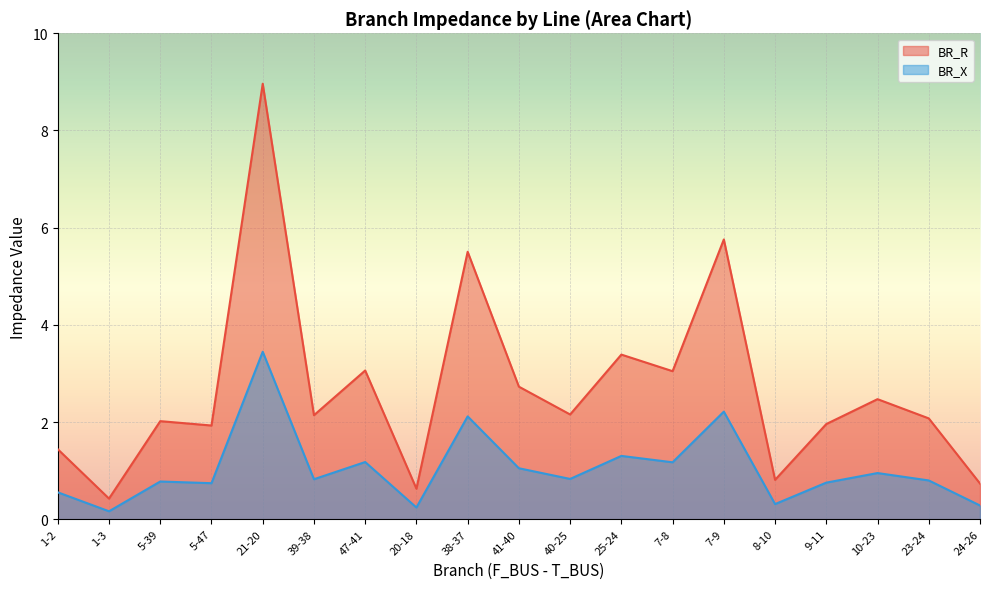

The value of BR_R at 7-9 is 5.8. True or false?

True